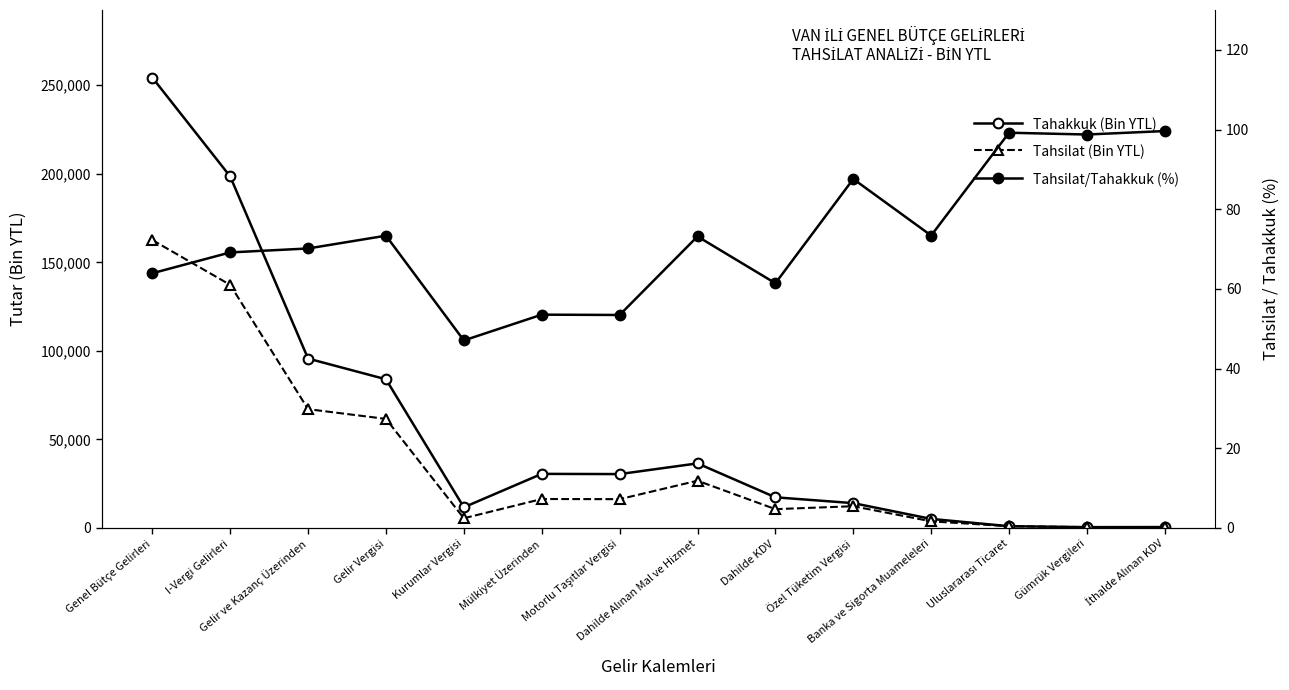

What is the difference between the Tahsilat/Tahakkuk (%) values at Dahilde KDV and Motorlu Taşıtlar Vergisi?

8.0